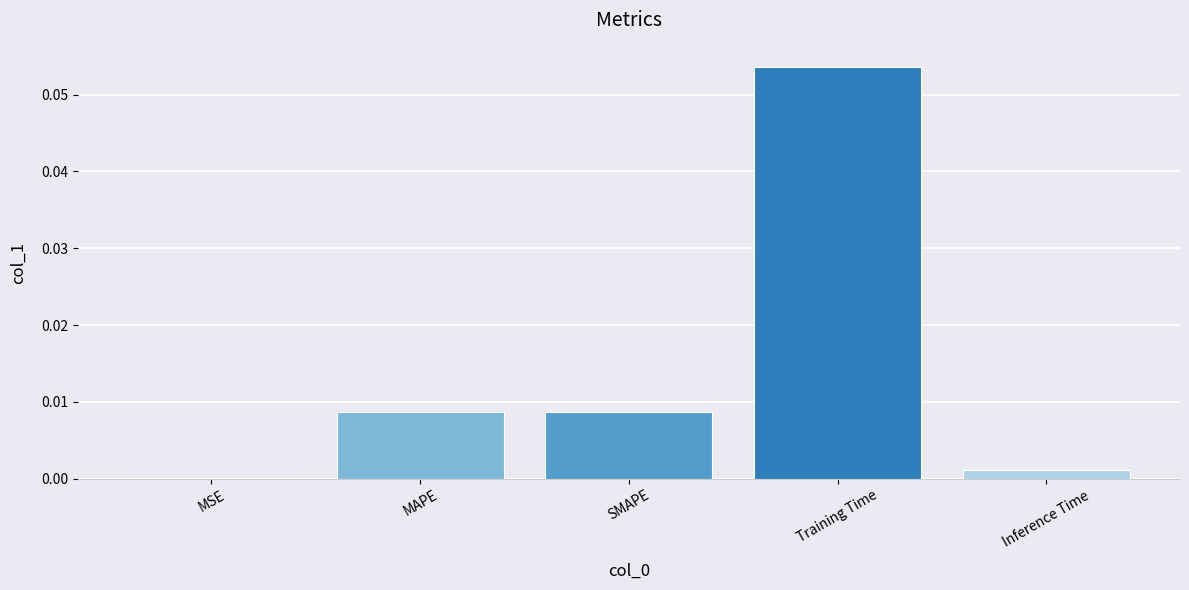

The value at Inference Time is 0.0. True or false?

True